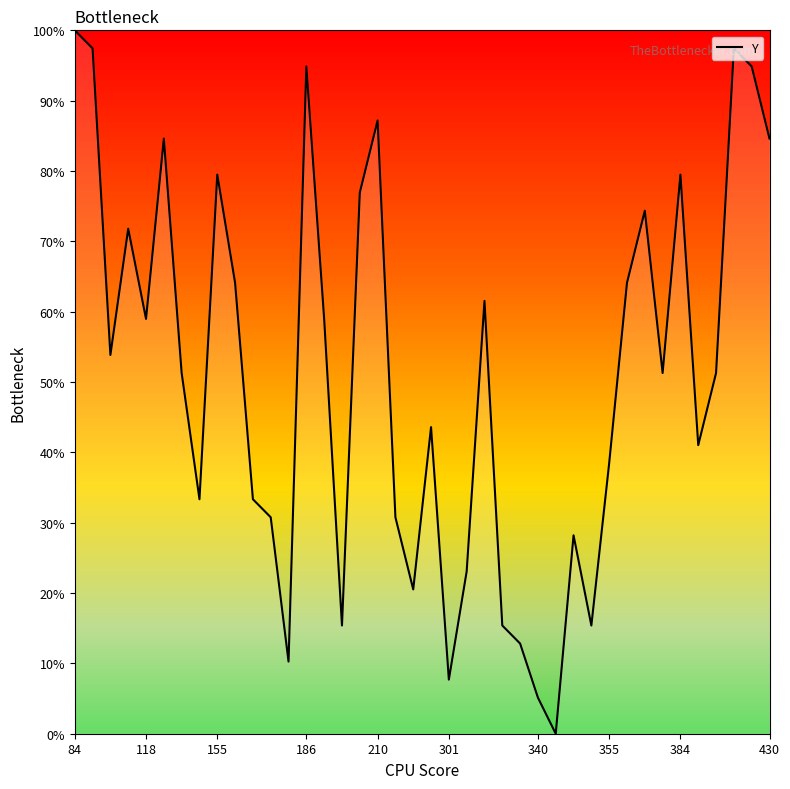

What is the difference between the maximum and minimum values?

100.0